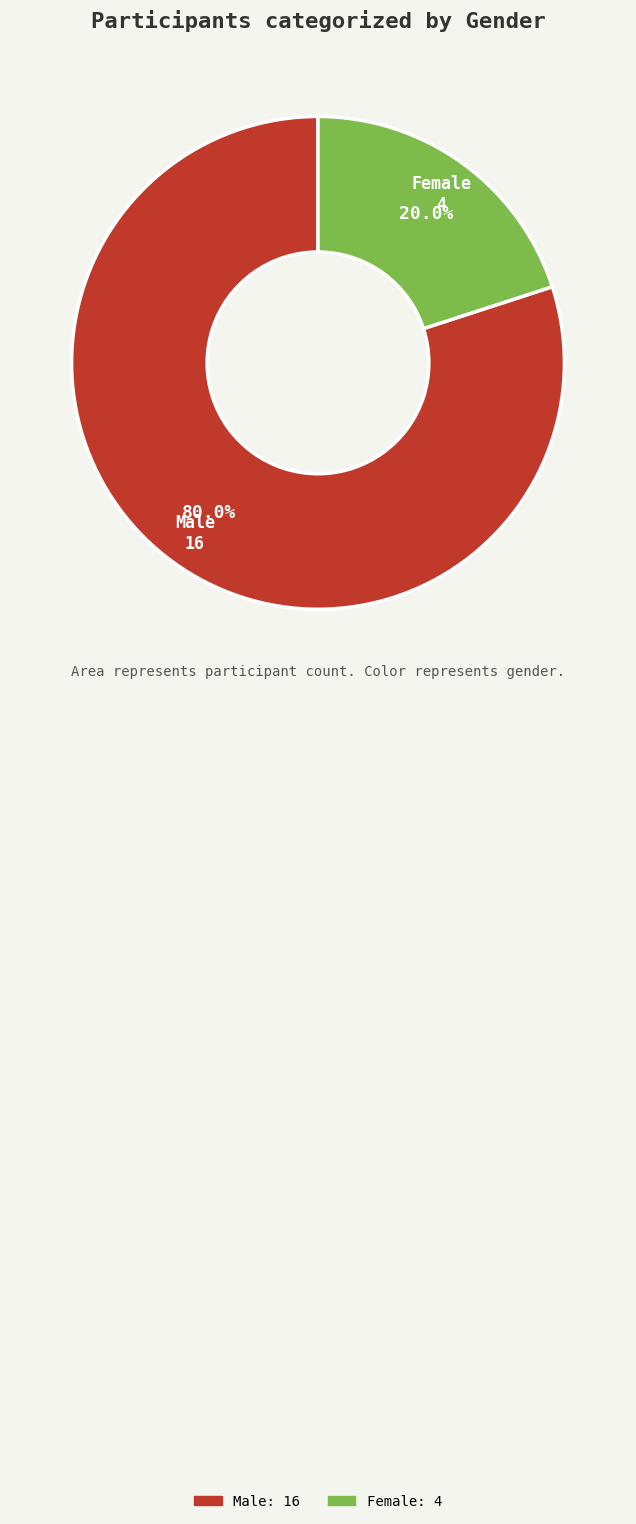

What is the largest slice in the pie chart?

Male